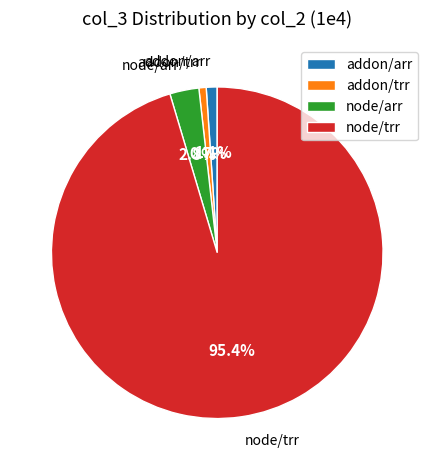

Which has a higher value, node/trr or node/arr?

node/trr